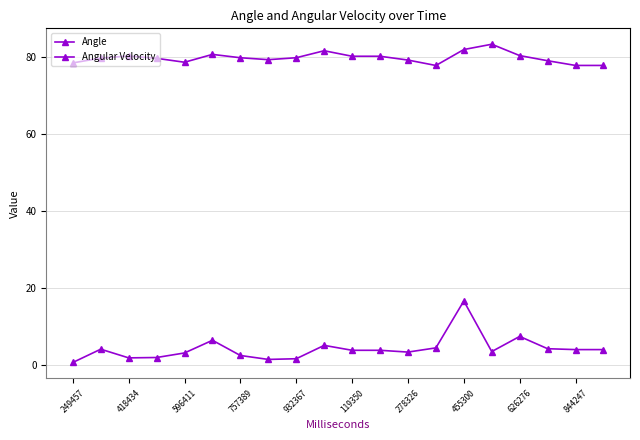

Where is the first local minimum for Angular Velocity?

418434